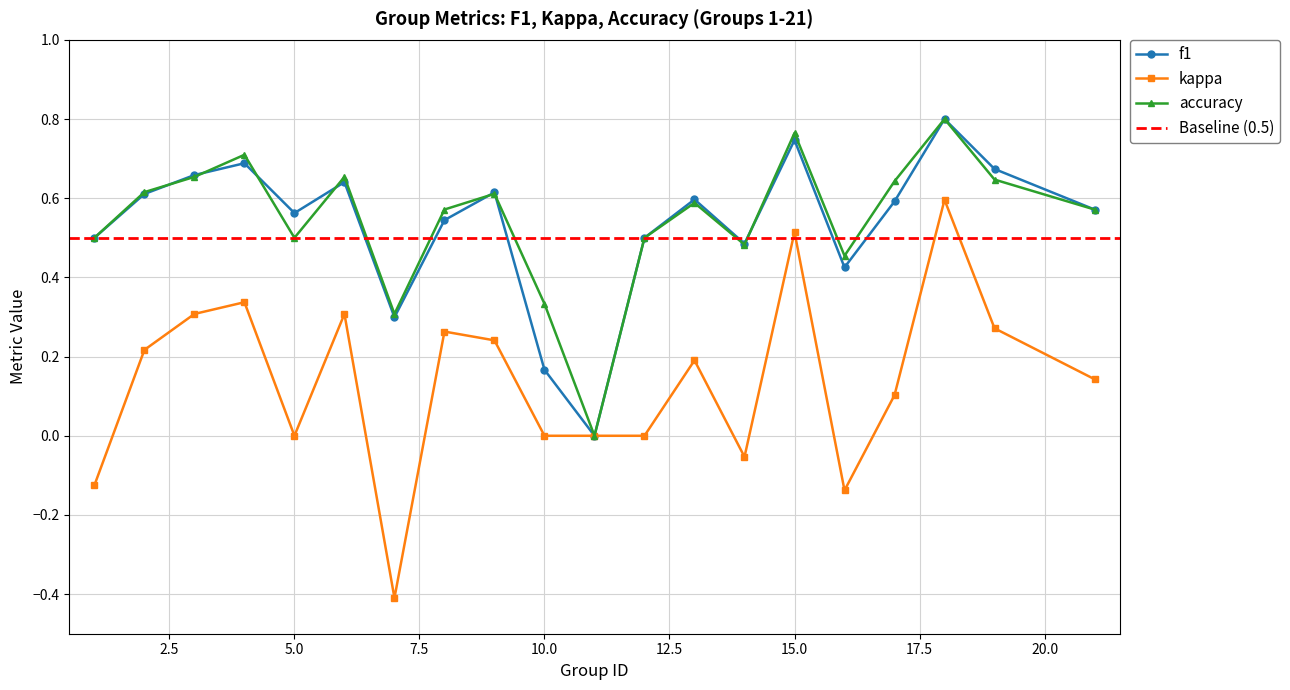

At which label does kappa first exceed 0?

2